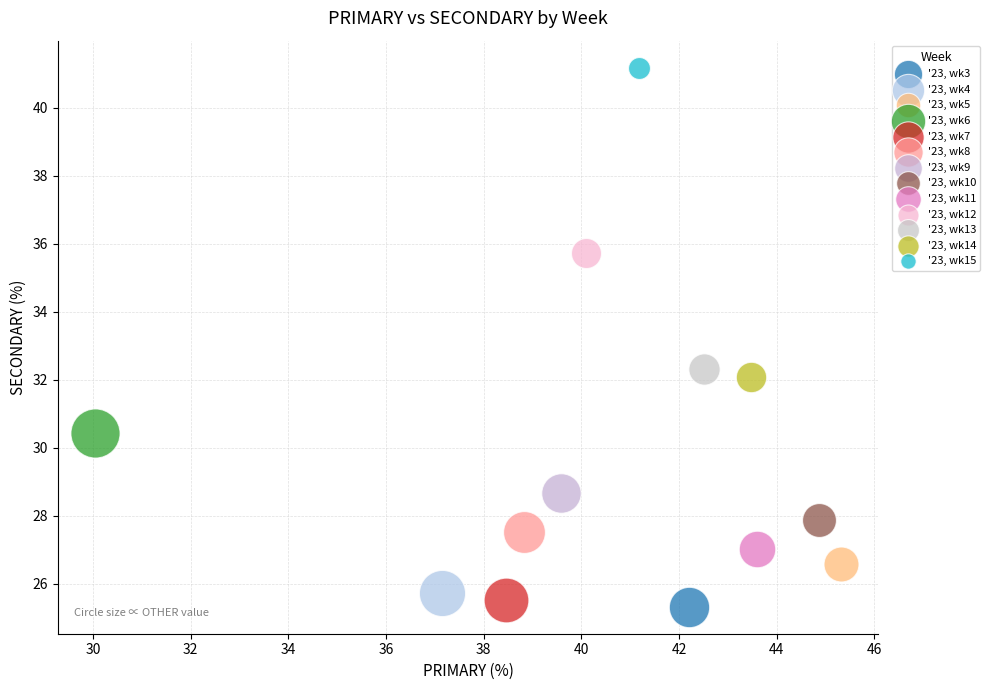

Which series contains the lowest Y value?

'23, wk3